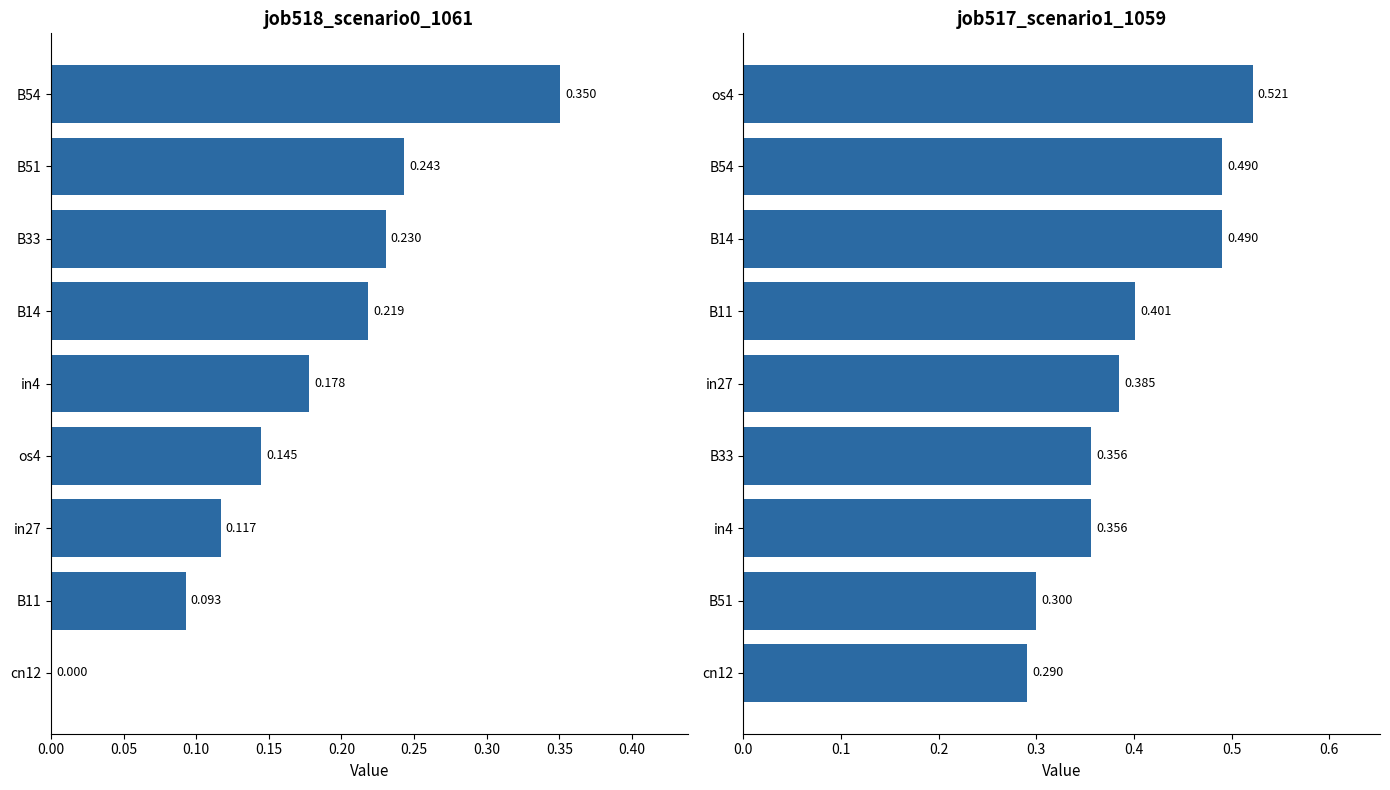

What are all the series names shown in the legend?

job518_scenario0_1061, job517_scenario1_1059